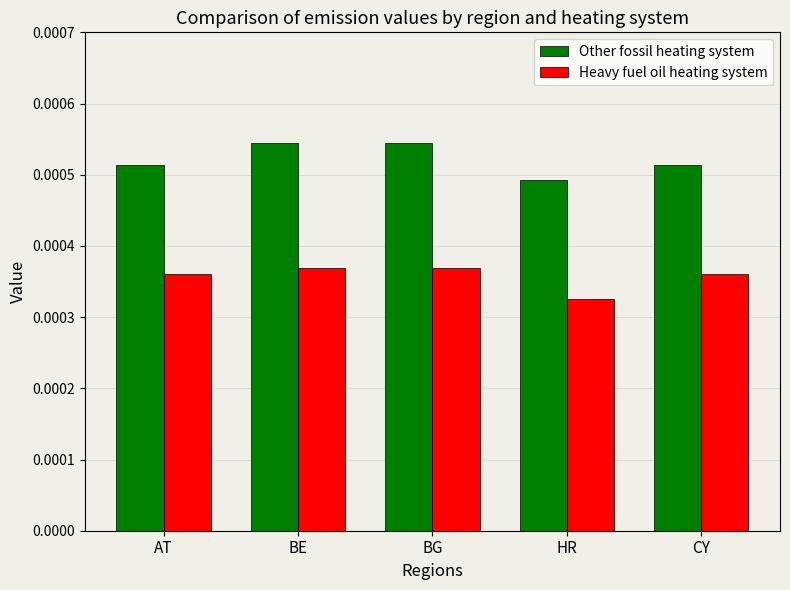

Which label corresponds to the smallest value in the chart?

HR